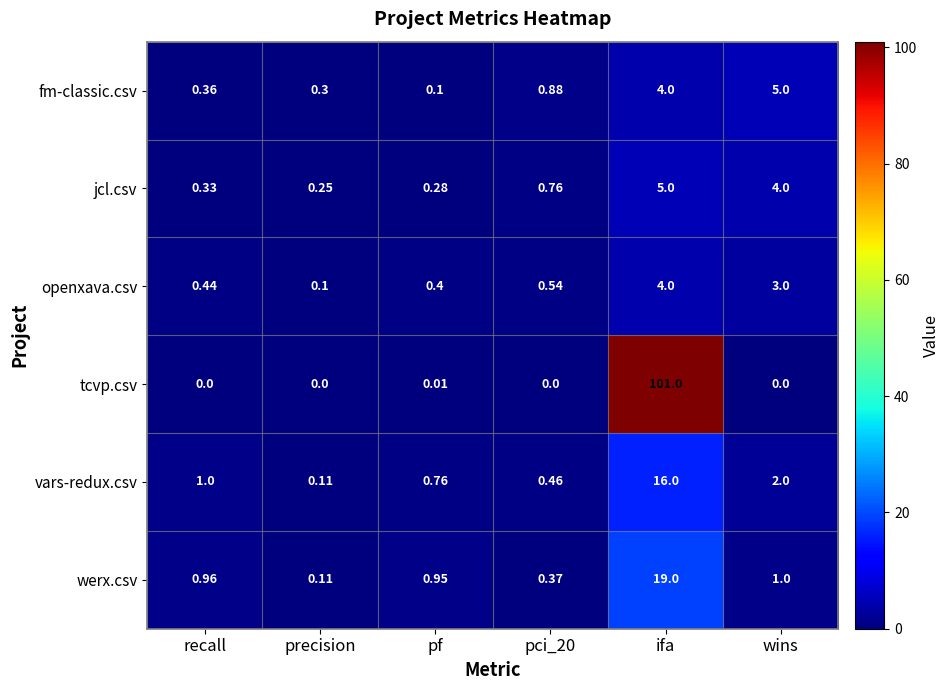

At which label is vars-redux.csv closest to 8?

wins